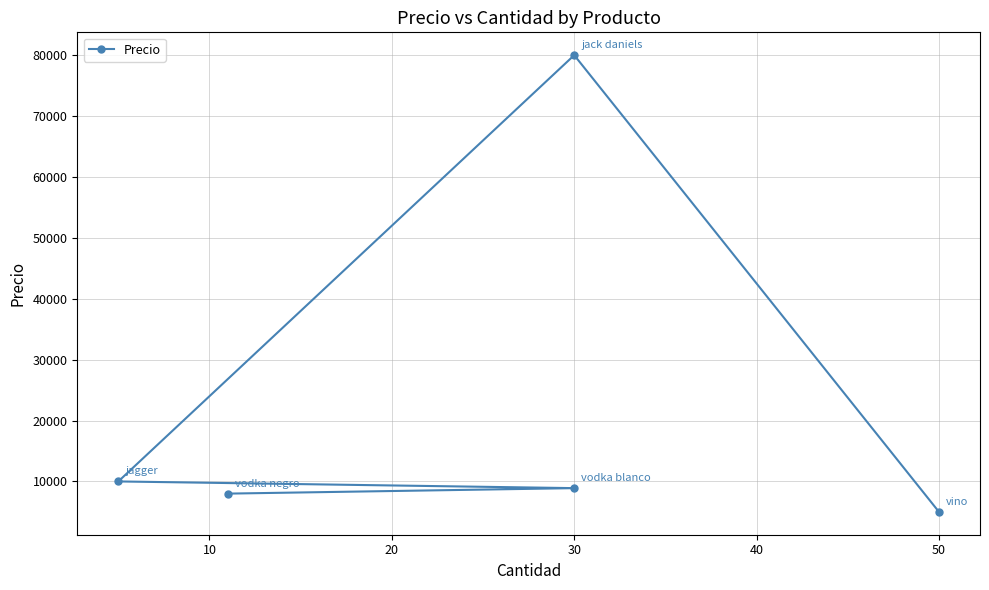

What is the smallest value displayed?

5000